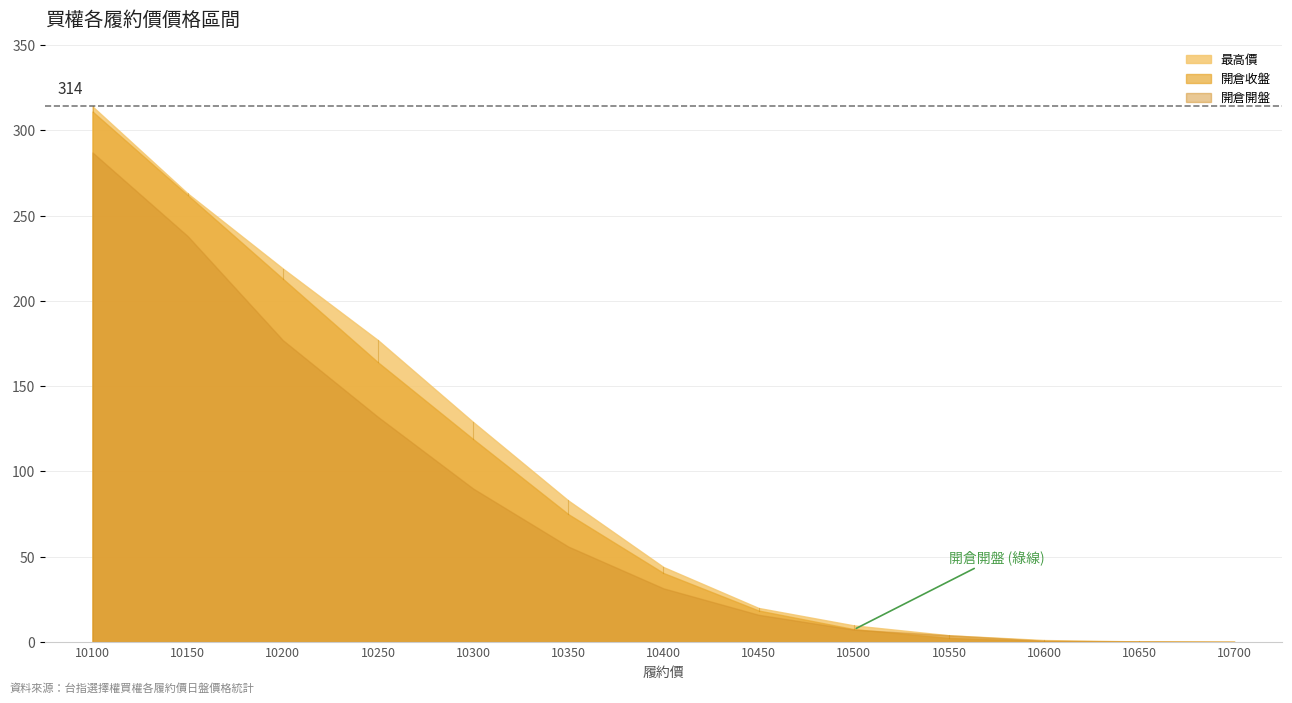

Which series has the largest range (max minus min)?

最高價